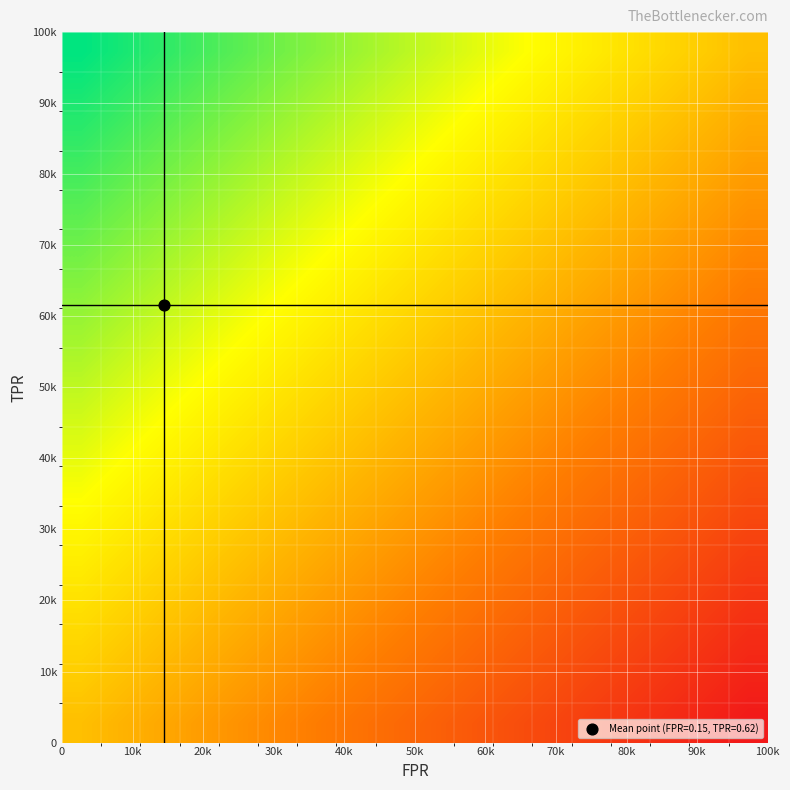

At how many categories does at least one series exceed 0?

17